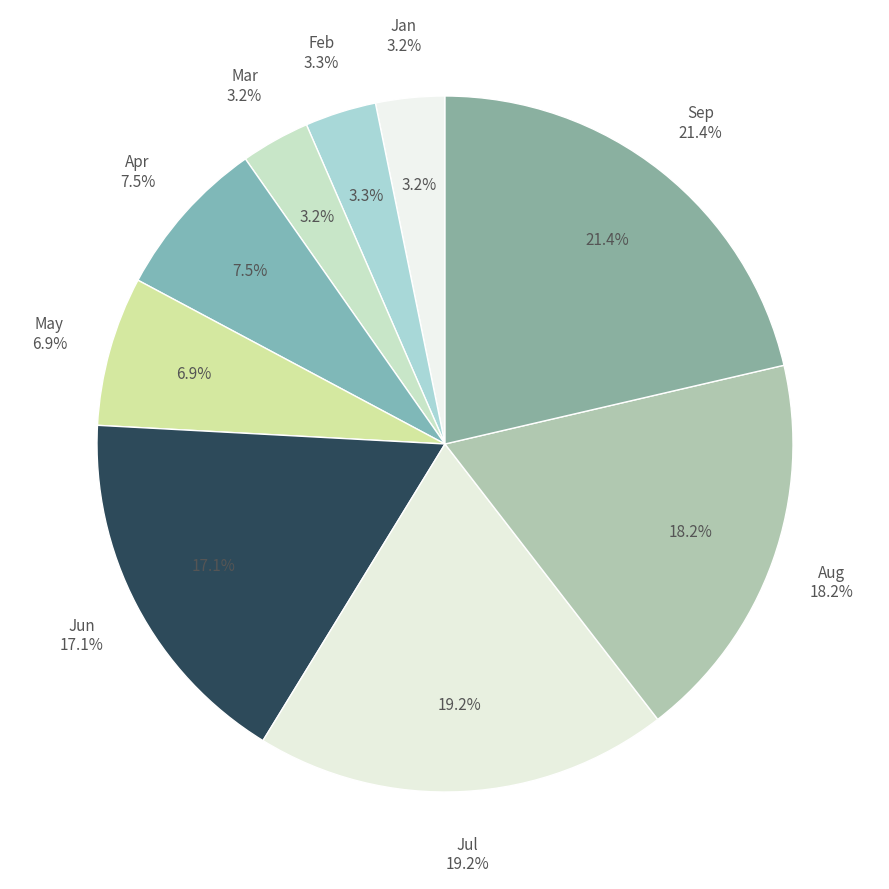

Rank the categories by value from highest to lowest.

Sep, Jul, Aug, Jun, Apr, May, Feb, Jan, Mar